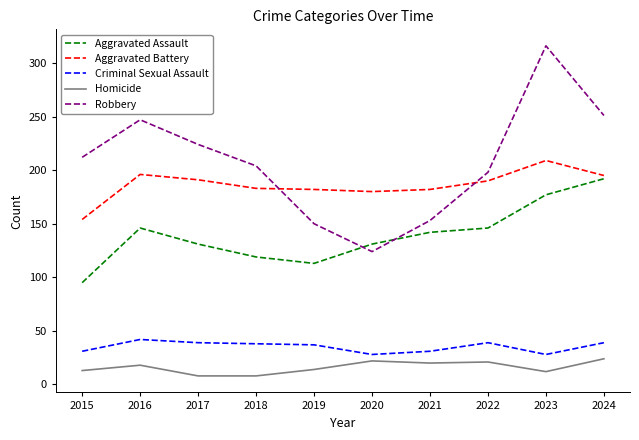

How many lines are shown in the chart?

5